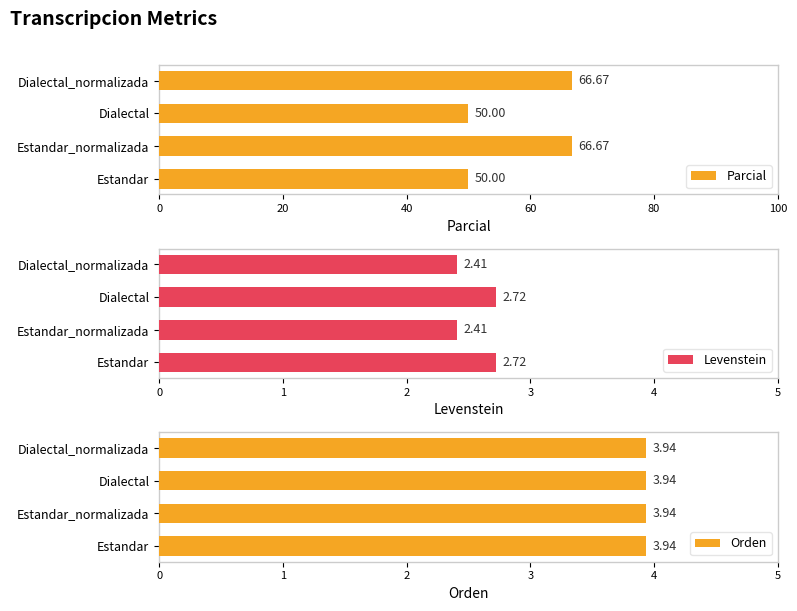

What is the sum of all Parcial values?

233.3